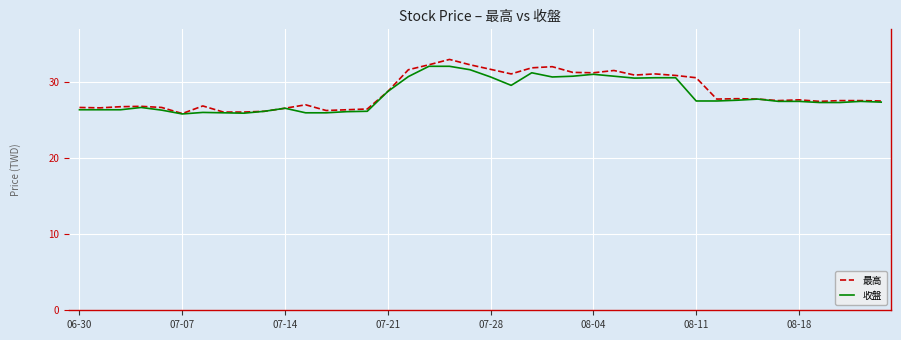

What is the lowest value of the 收盤 series?

25.8